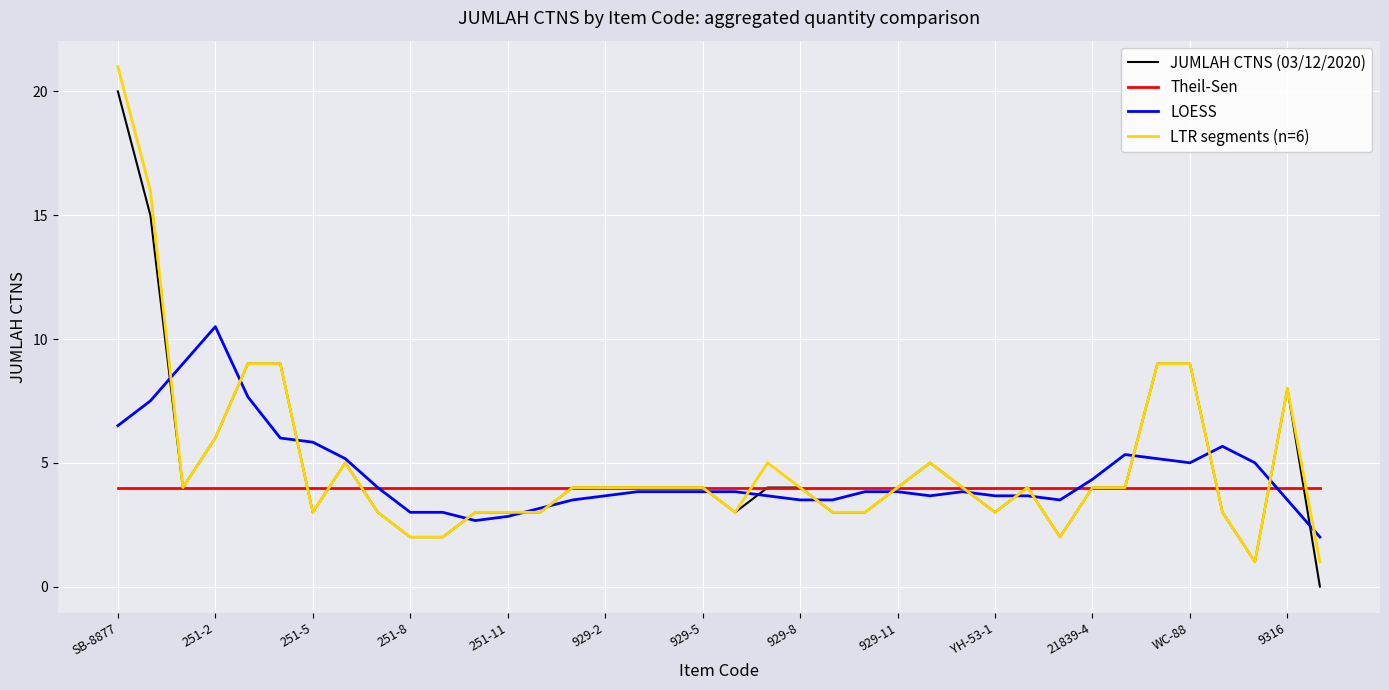

What is the maximum value shown in the chart?

21.0